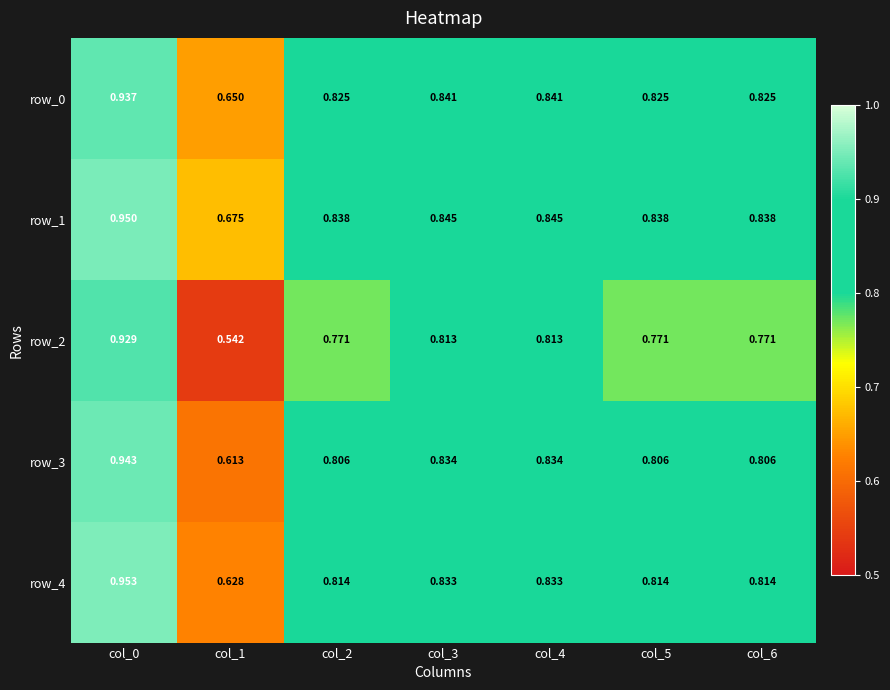

Which series has the widest spread of values?

row_2